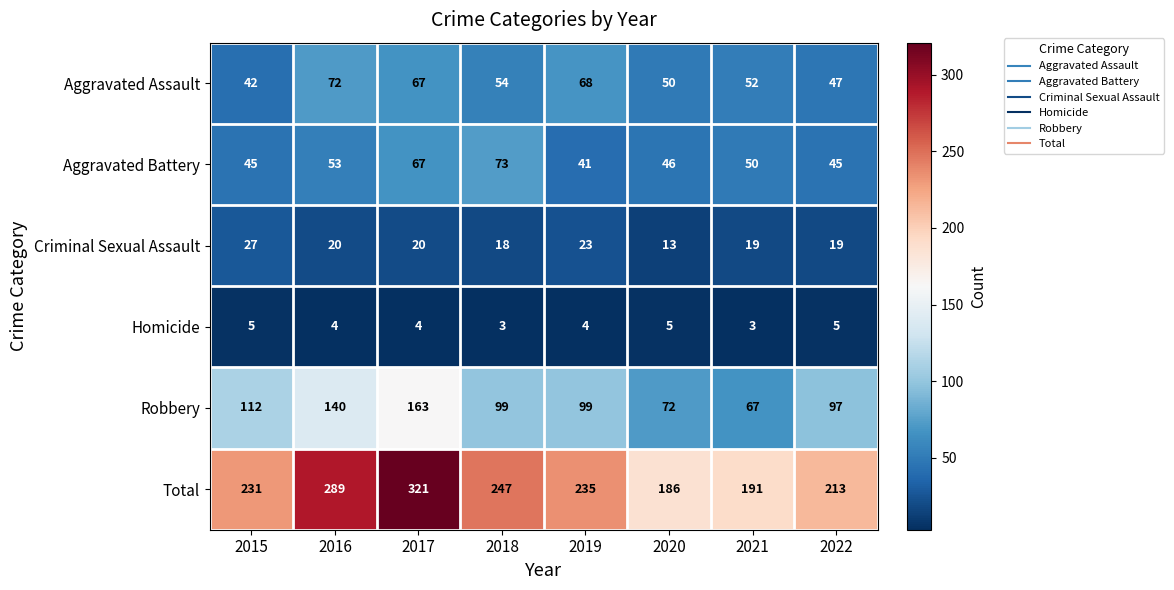

Between 2021 and 2022, which series saw the biggest shift?

Robbery